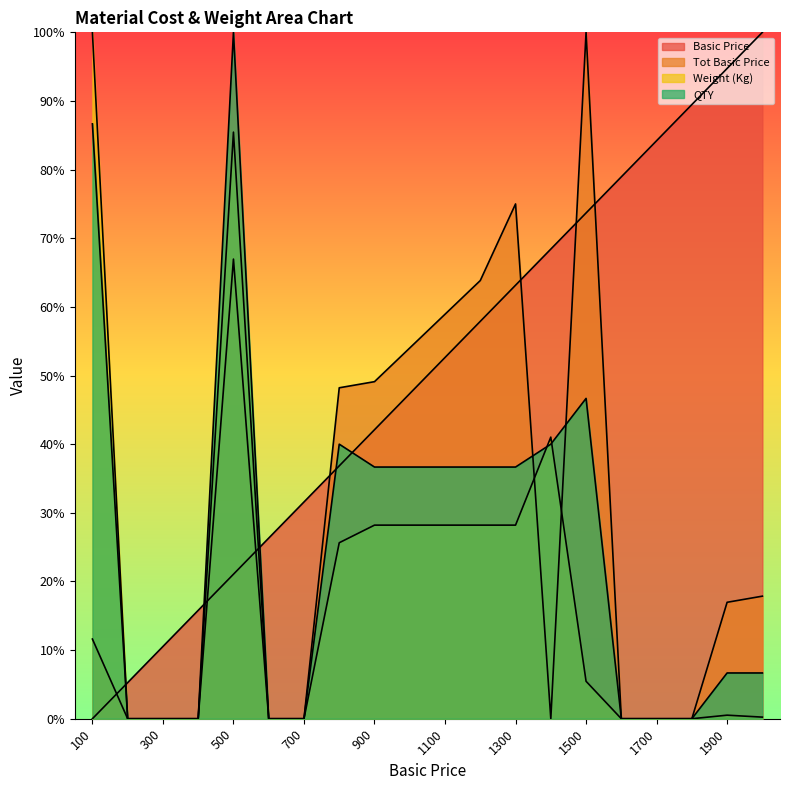

How many data points in Basic Price are less than 52?

10